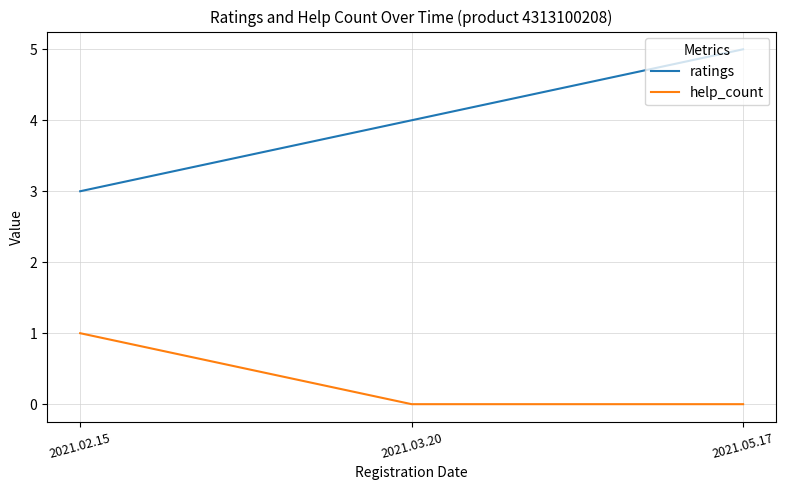

What position from the right is 2021.02.15?

3